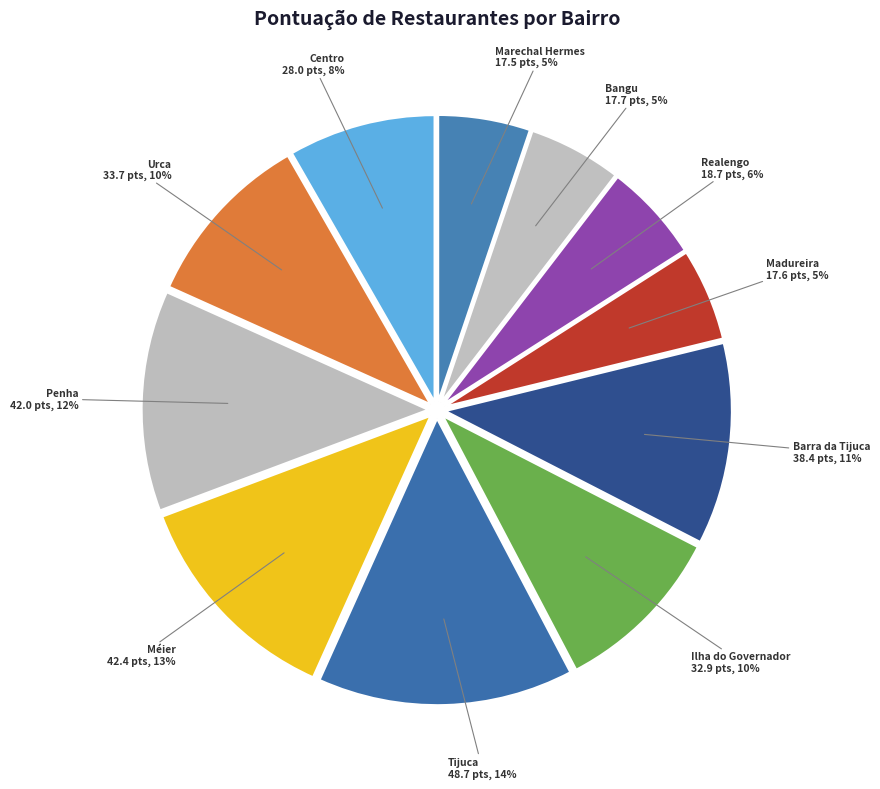

Count the number of slices in the pie.

11